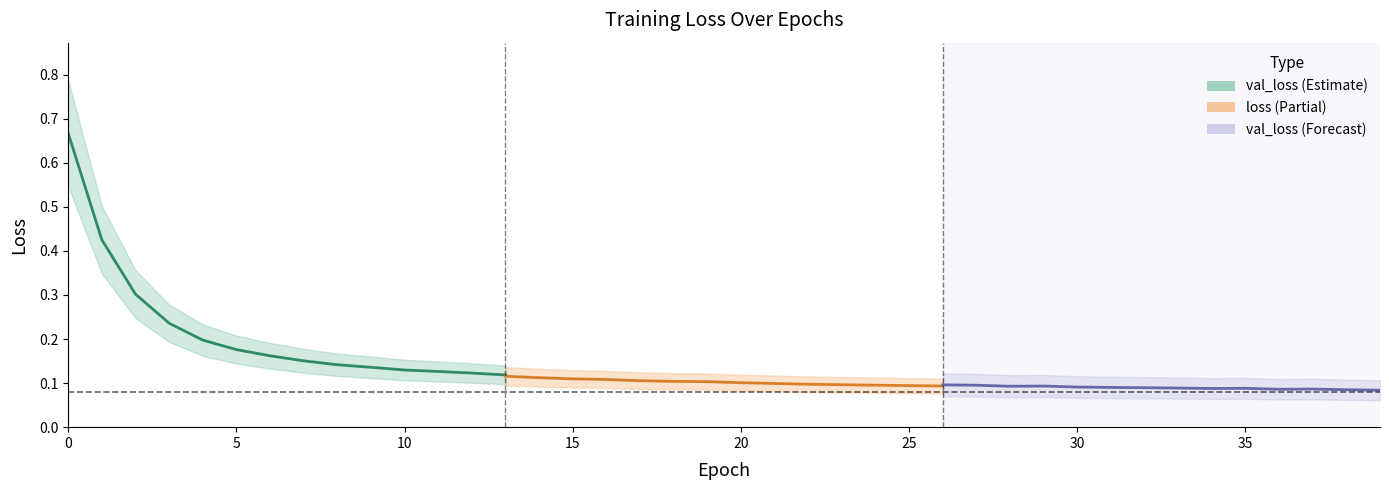

How many interior local peaks does the val_loss (Forecast) series have?

3